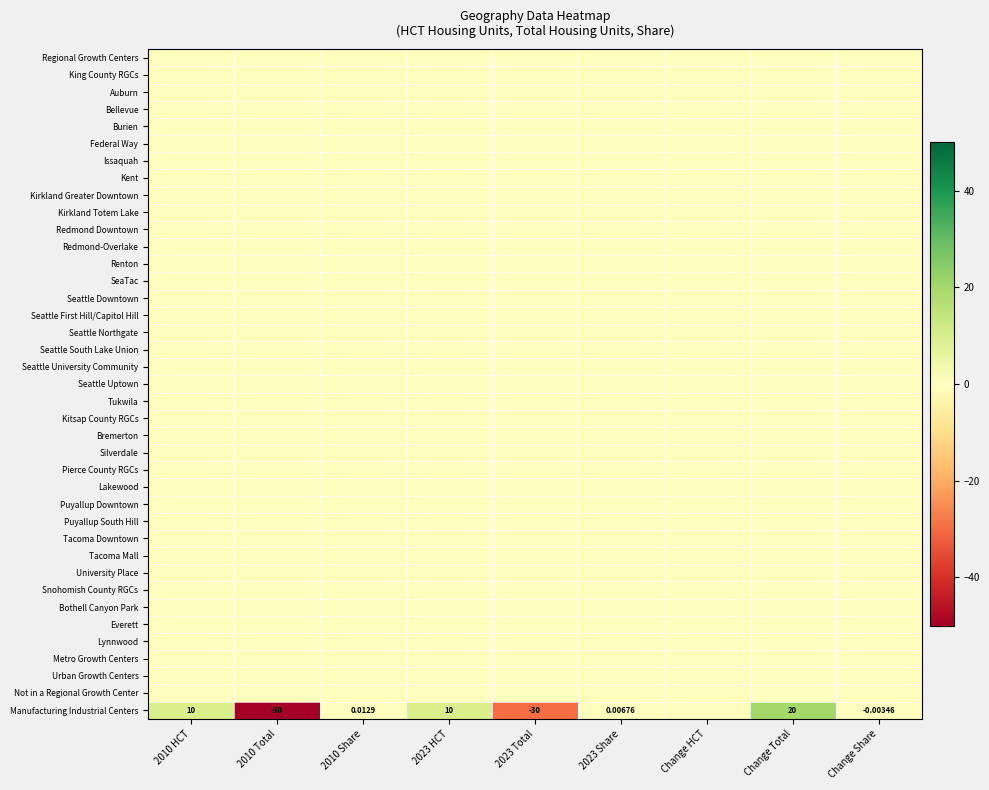

What is the minimum value shown in the chart?

-50.0